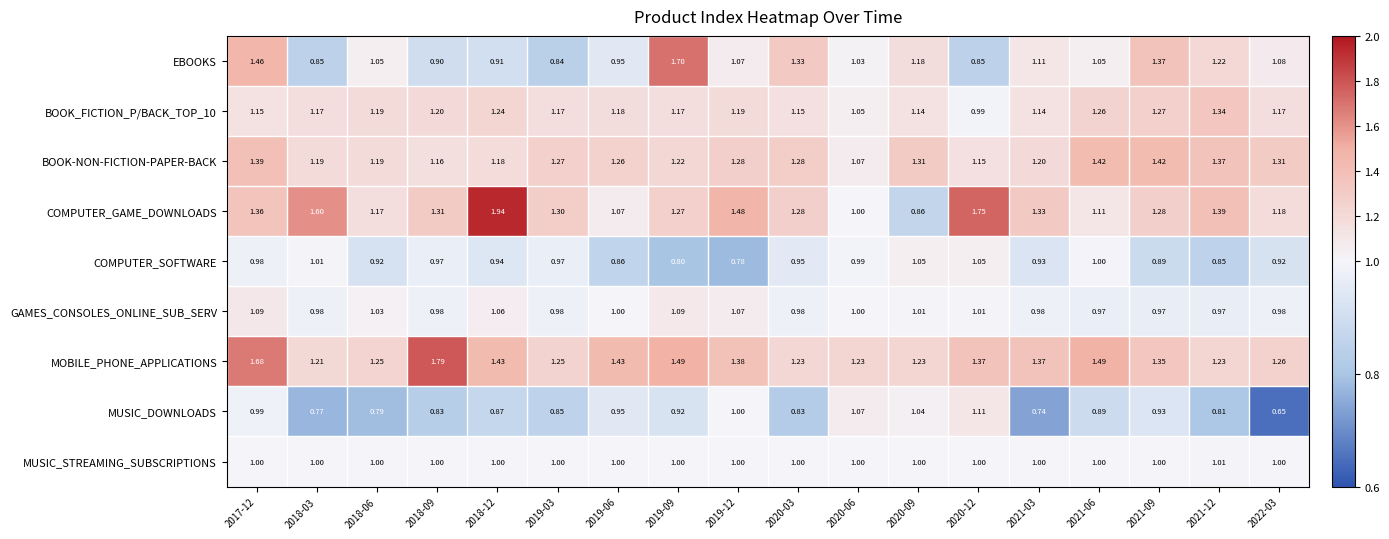

Which series has the widest spread of values?

COMPUTER_GAME_DOWNLOADS